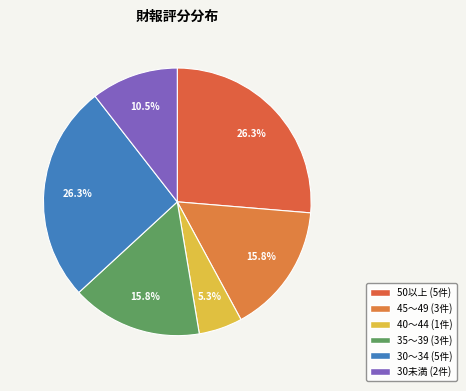

Count the number of slices in the pie.

6